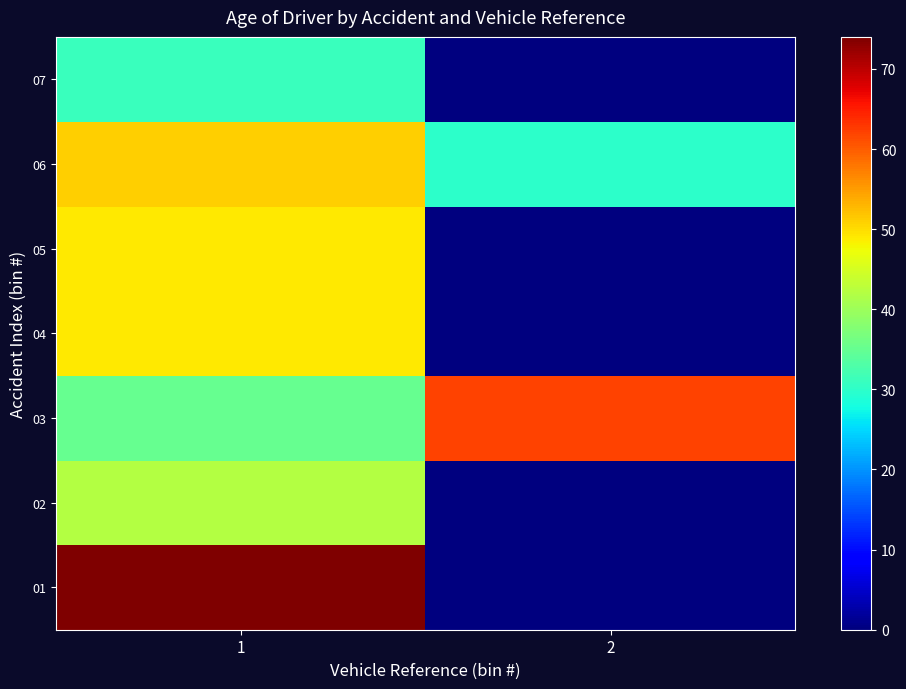

Reading right to left, list all the values displayed in this chart.

01: 2=0	1=74
02: 2=0	1=42
03: 2=62	1=35
04: 2=0	1=49
05: 2=0	1=49
06: 2=30	1=51
07: 2=0	1=31